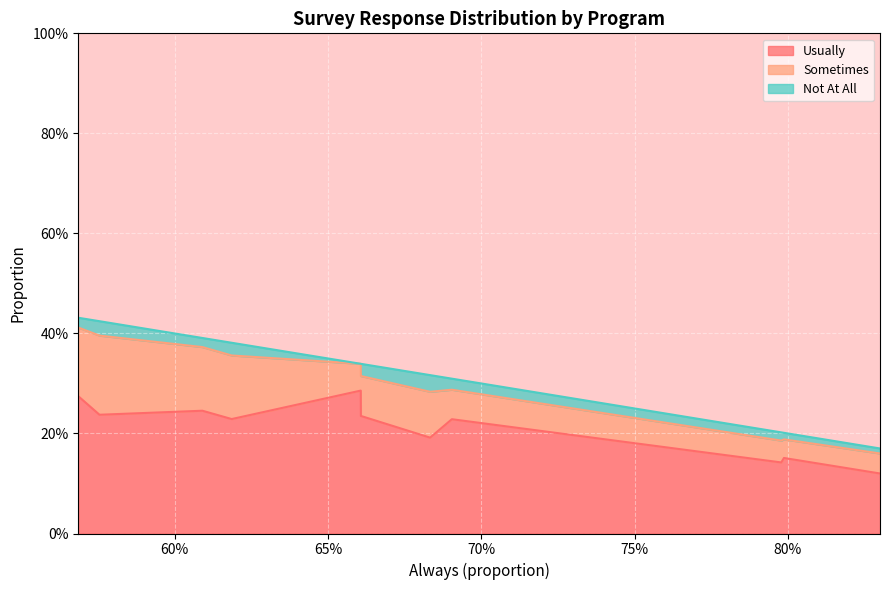

Reading left to right, list all the values displayed in this chart.

Usually: 0.3	0.2	0.2	0.2	0.3	0.2	0.2	0.2	0.1	0.2	0.1
Sometimes: 0.1	0.2	0.1	0.1	0.1	0.1	0.1	0.1	0.0	0.0	0.0
Not At All: 0.0	0.0	0.0	0.0	0.0	0.0	0.0	0.0	0.0	0.0	0.0